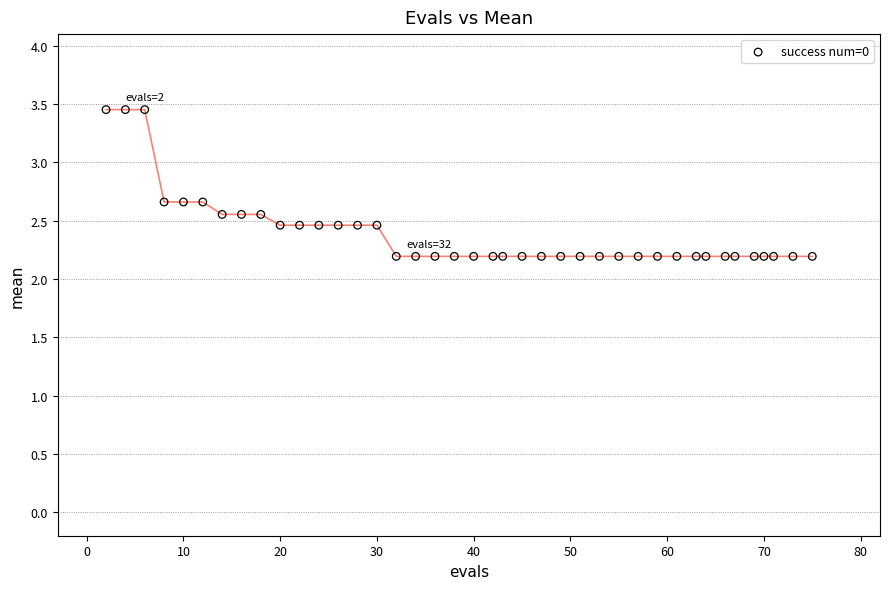

What is the range of Y values (max minus min)?

1.3